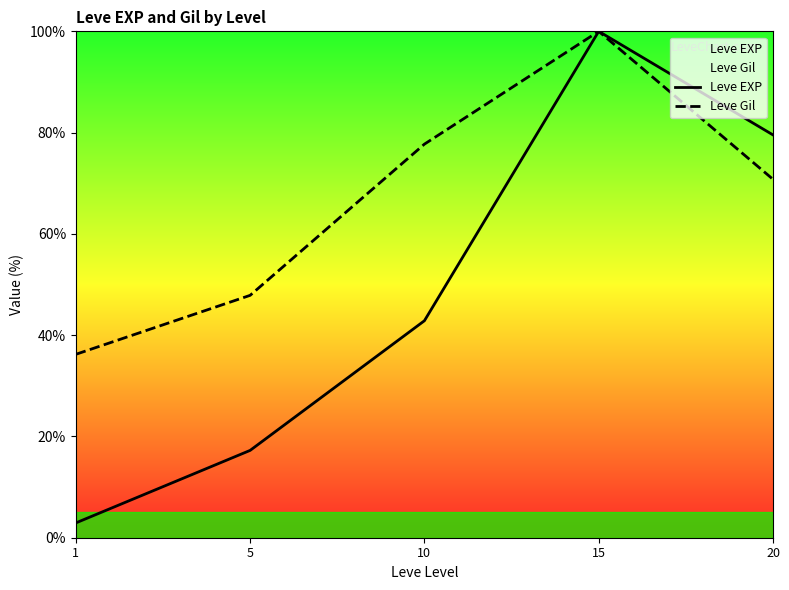

True or false: Leve EXP and Leve Gil intersect in this chart.

False